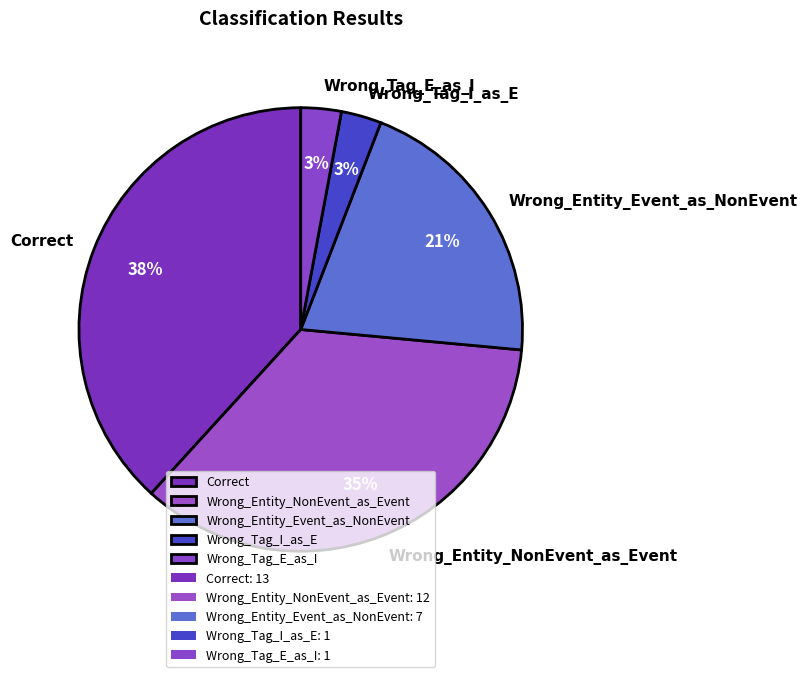

Do Wrong_Entity_NonEvent_as_Event and Correct together represent more than half of the pie?

Yes